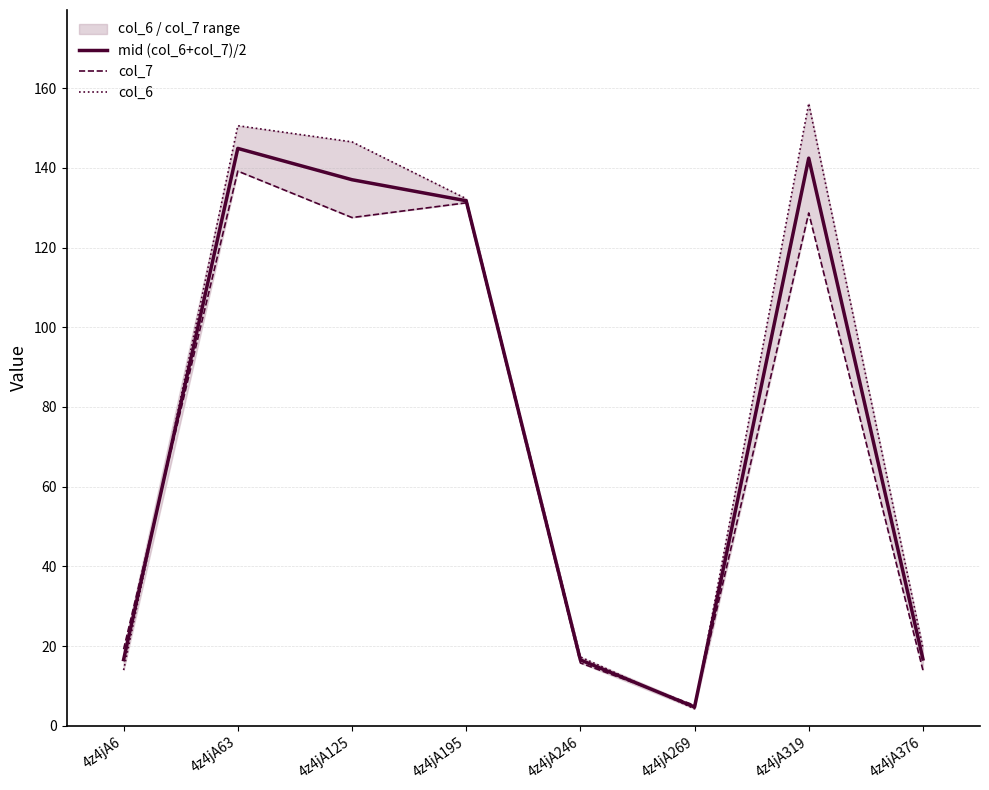

Which category has the lowest value in the mid (col_6+col_7)/2 series?

4z4jA269